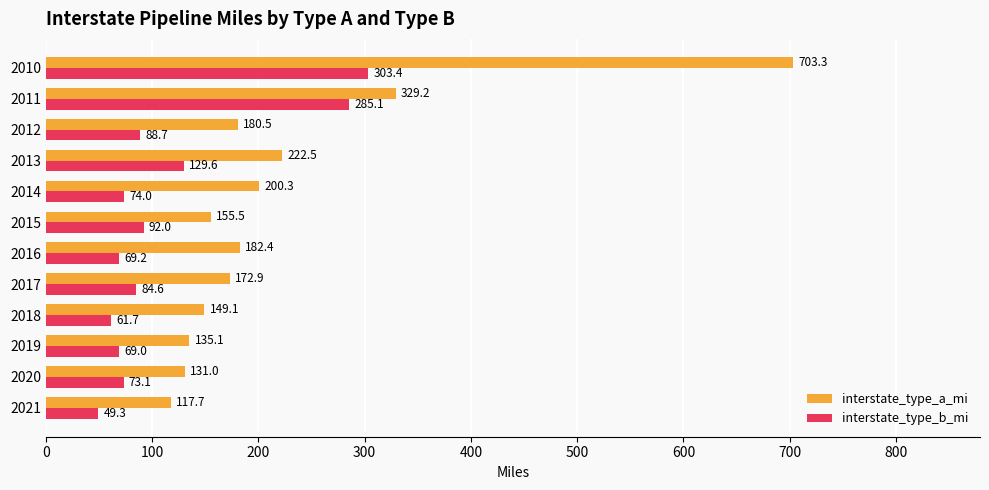

How many values in the interstate_type_b_mi series are below 84?

6